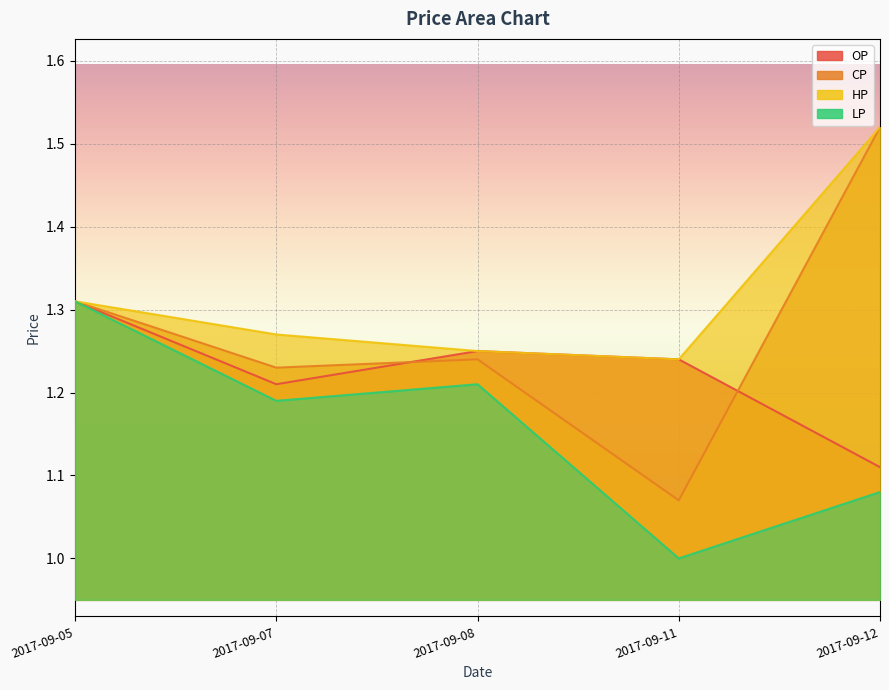

Which series changed the most between 2017-09-05 and 2017-09-11?

LP